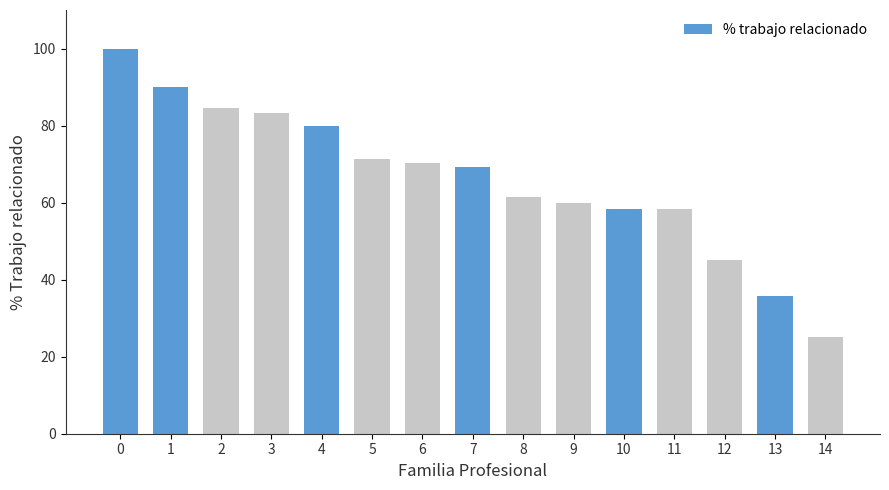

Reading left to right, list all the values displayed in this chart.

0=100.0	1=90.0	2=84.6	3=83.3	4=80.0	5=71.4	6=70.3	7=69.2	8=61.5	9=60.0	10=58.3	11=58.3	12=45.0	13=35.7	14=25.0